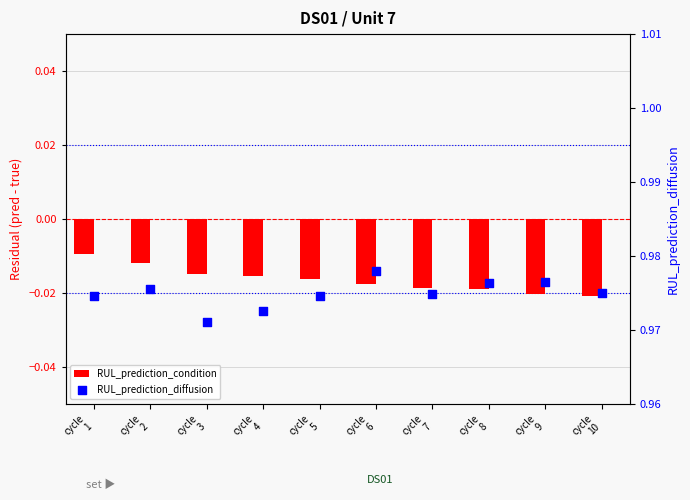

At how many categories does at least one series exceed 0?

10